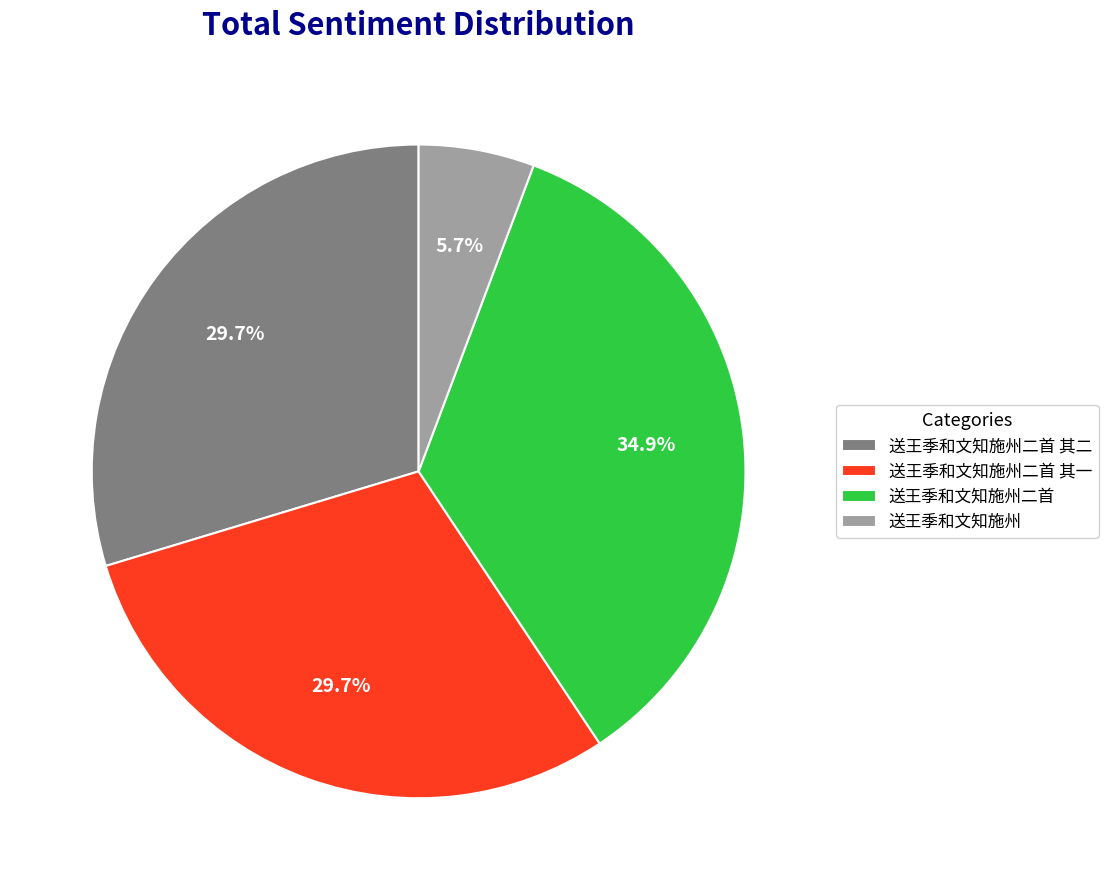

Does 送王季和文知施州二首 其二 represent more than half of the total?

No